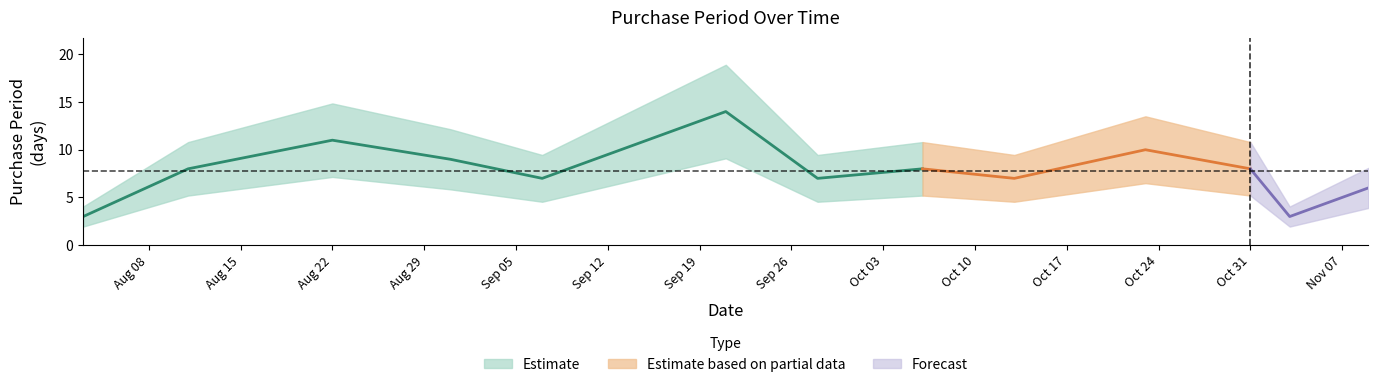

Reading right to left, list all the values displayed in this chart.

2017-11-09=6	2017-11-03=3	2017-10-31=8	2017-10-23=10	2017-10-13=7	2017-10-06=8	2017-09-28=7	2017-09-21=14	2017-09-07=7	2017-08-31=9	2017-08-22=11	2017-08-11=8	2017-08-03=3